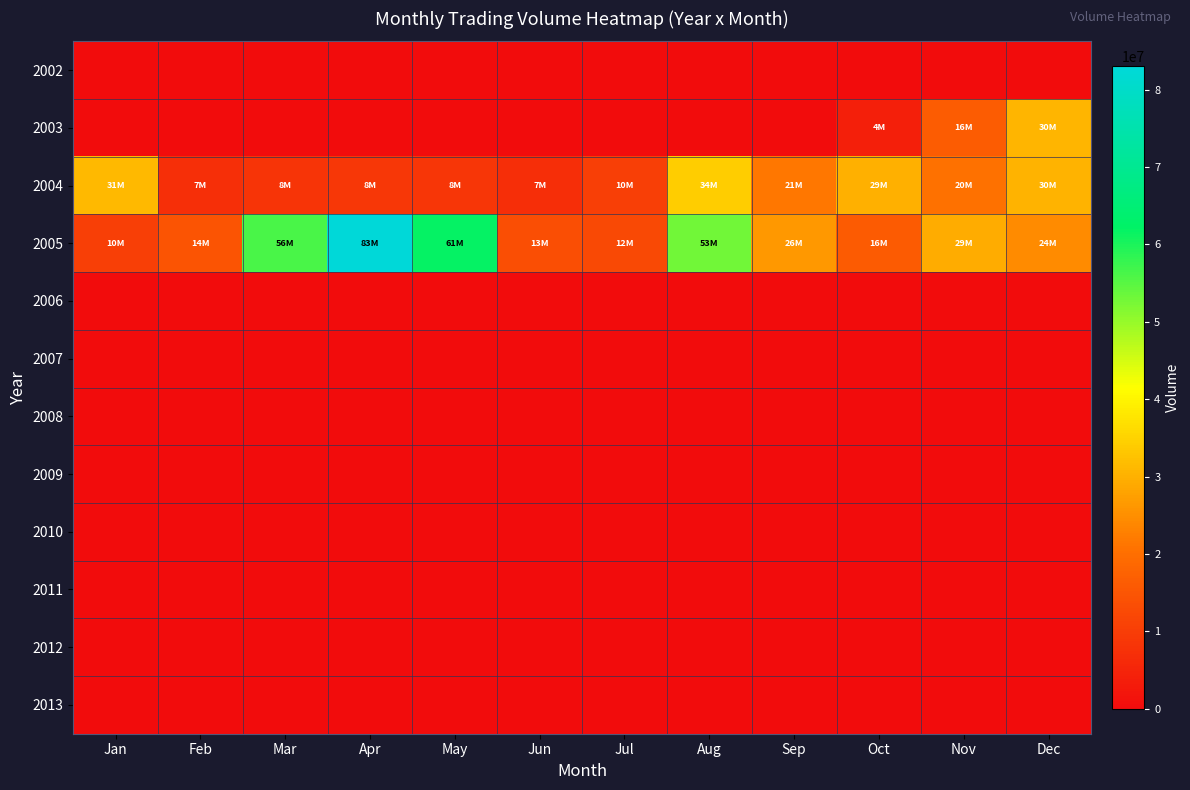

Which has a higher value, Aug or Jun?

Aug